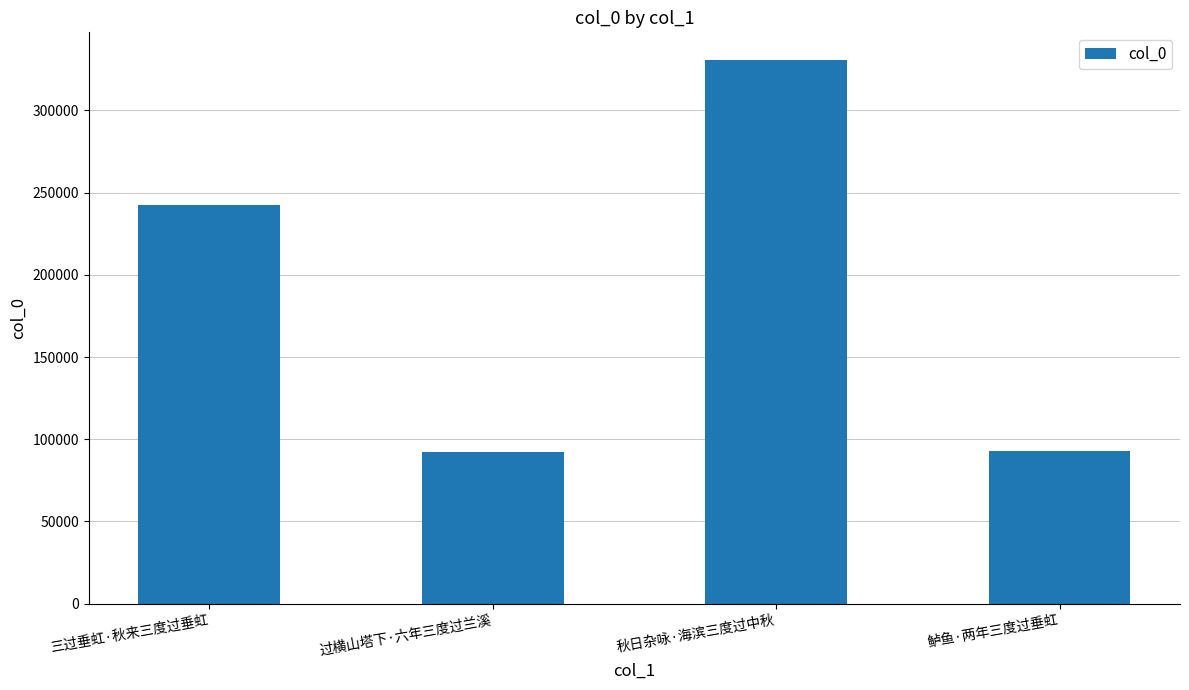

How many data points does each series have?

4